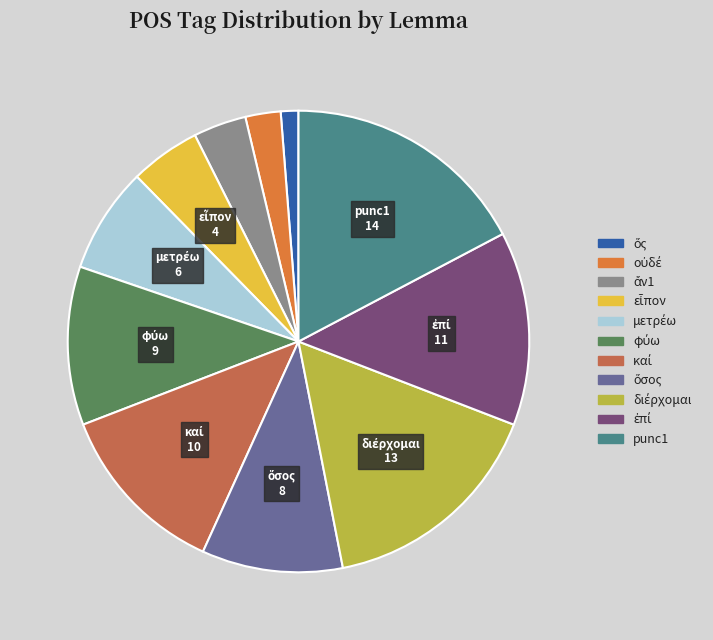

How many slices are in this pie chart?

11